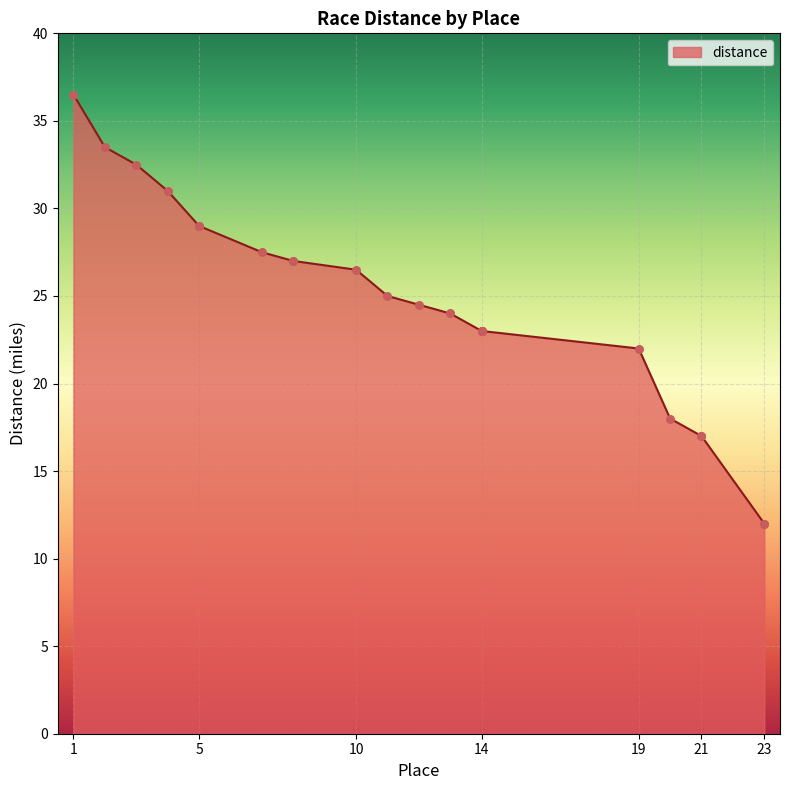

Which has a higher value, 21 or 8?

8